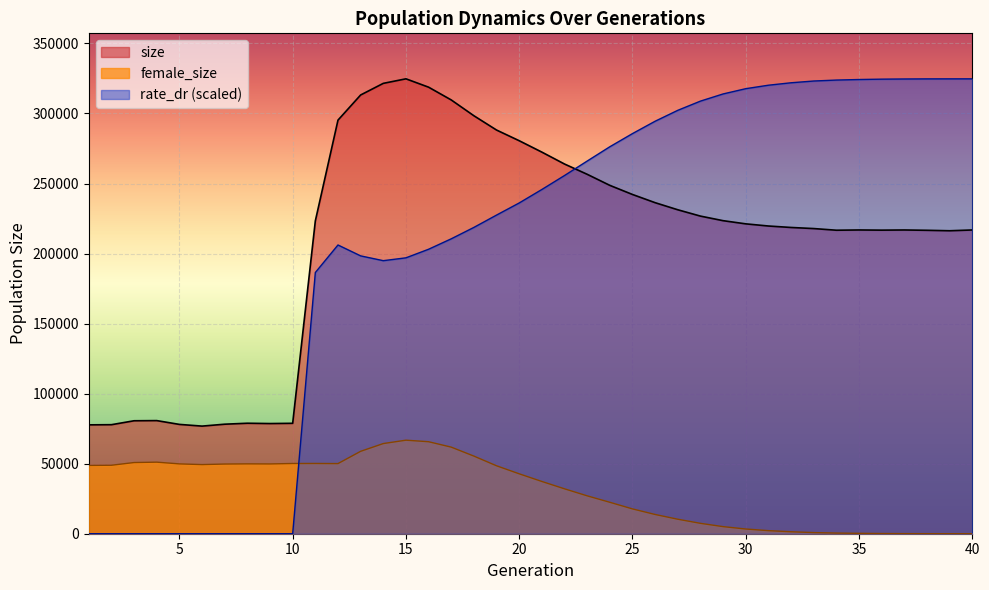

How many distinct data groups are displayed?

3